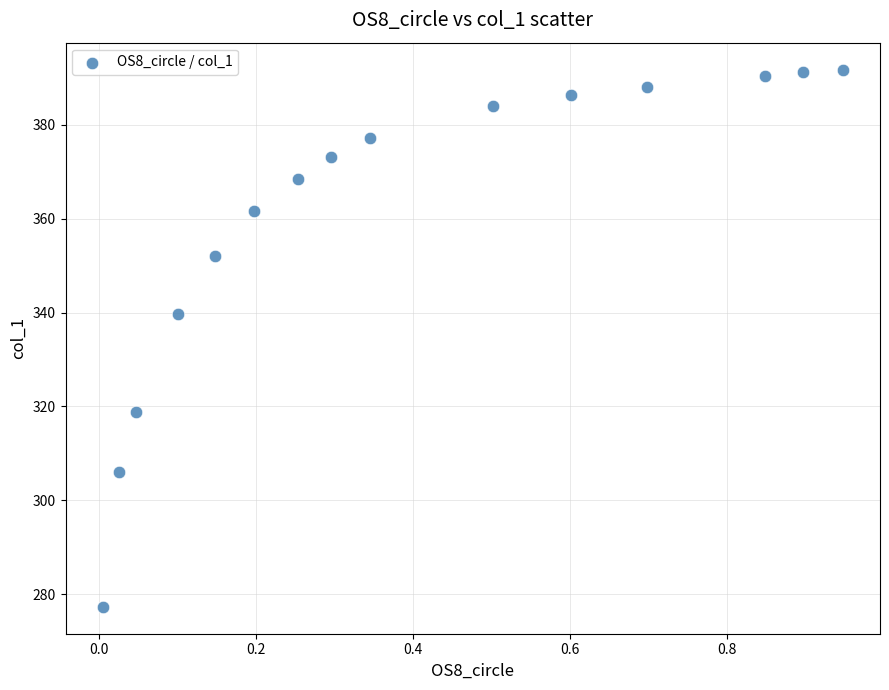

What Y value in the scatter plot is closest to 334?

339.8